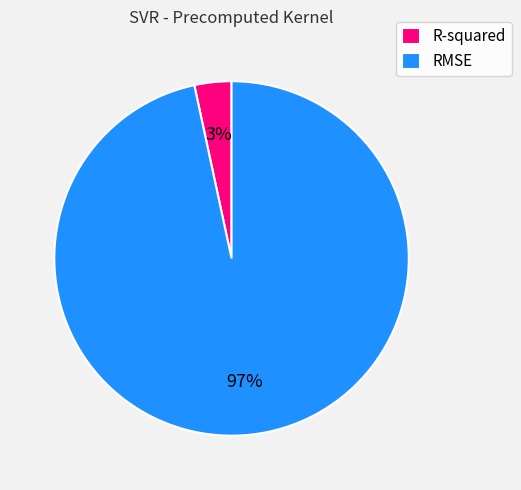

Is it true that R-squared is 13% of the pie?

False